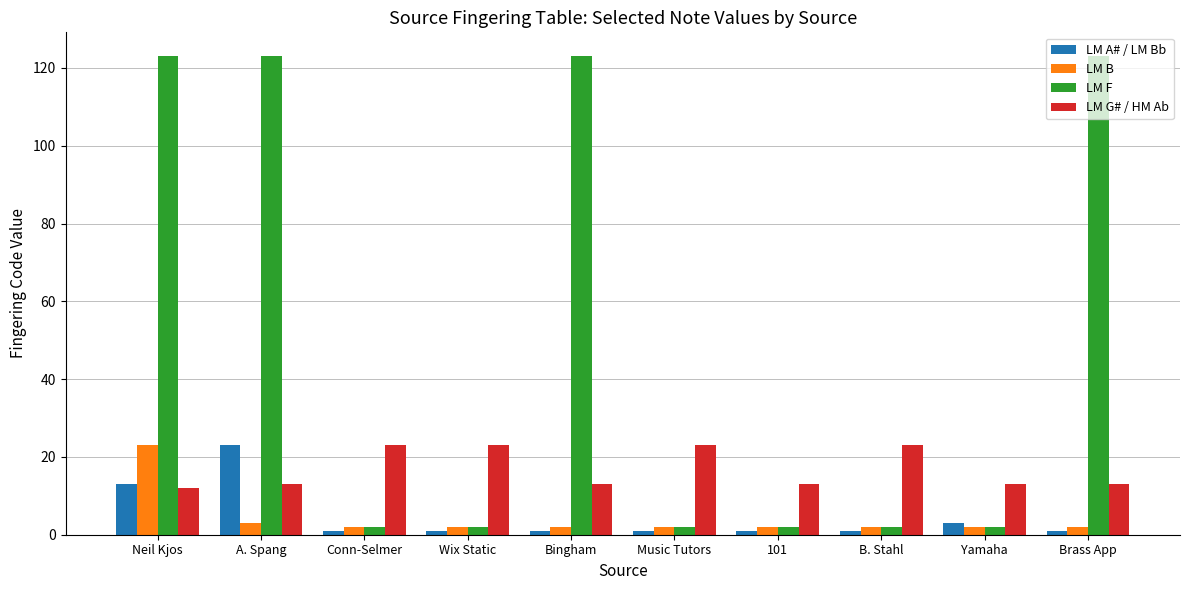

Reading right to left, extract all data points from this chart.

LM A# / LM Bb: 1	3	1	1	1	1	1	1	23	13
LM B: 2	2	2	2	2	2	2	2	3	23
LM F: 123	2	2	2	2	123	2	2	123	123
LM G# / HM Ab: 13	13	23	13	23	13	23	23	13	12